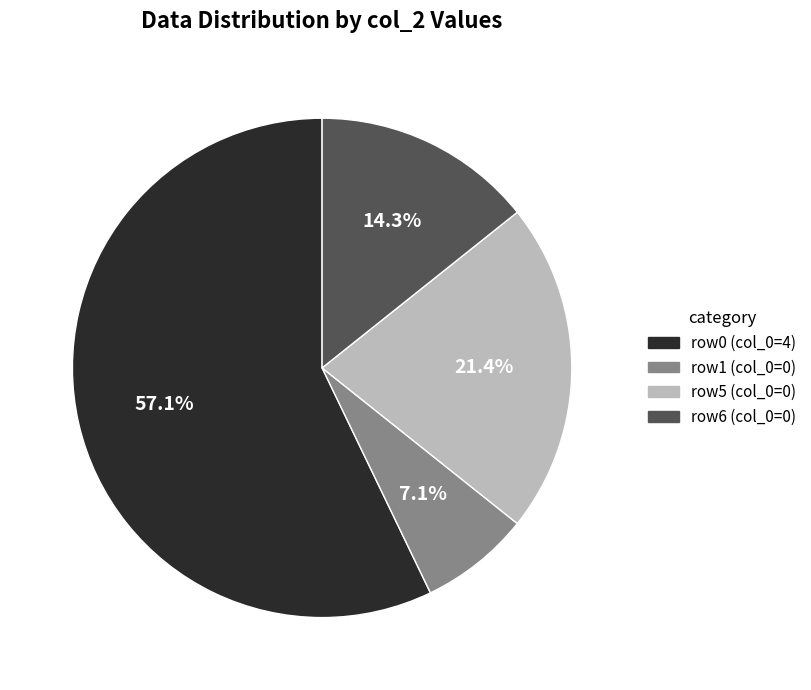

Between row5 (col_0=0) and row0 (col_0=4), which is larger?

row0 (col_0=4)